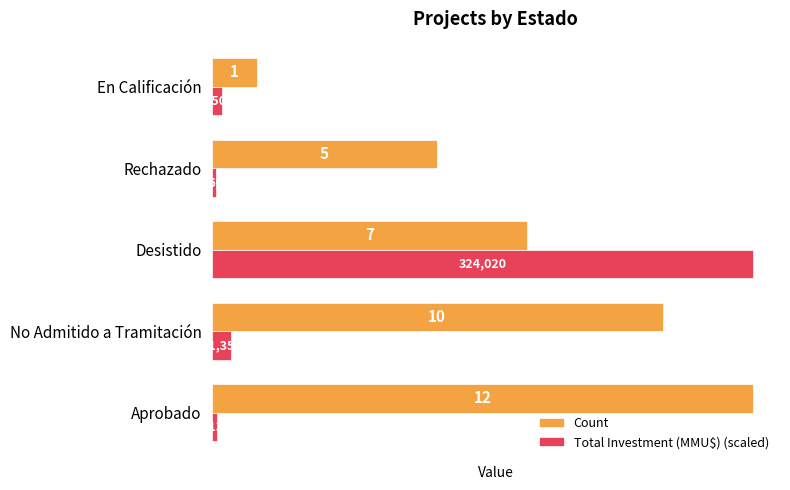

Is it true that Total Investment (MMU$) (scaled) equals 12.0 at Desistido?

True